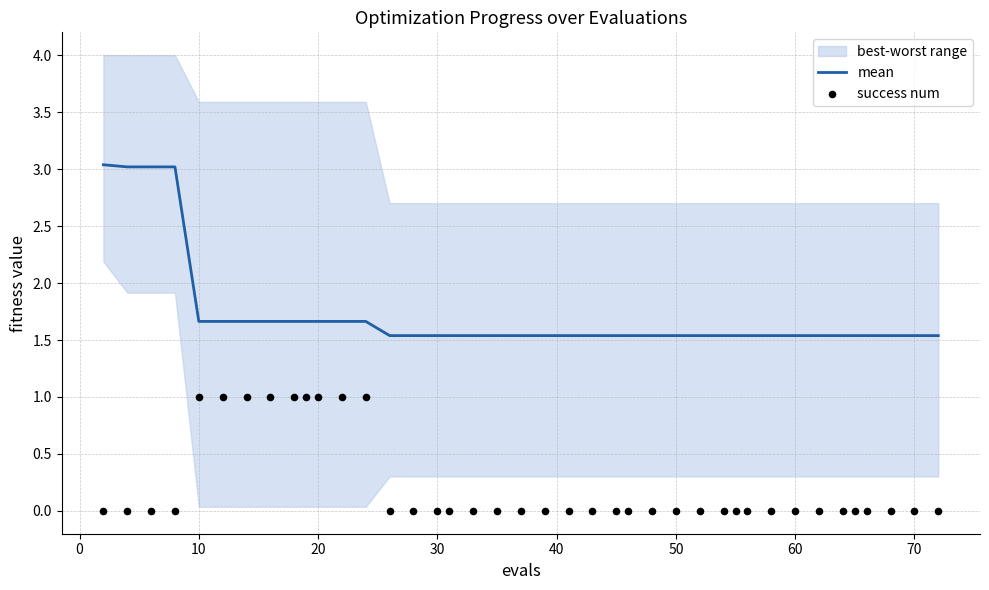

At how many categories does at least one series exceed 0?

40